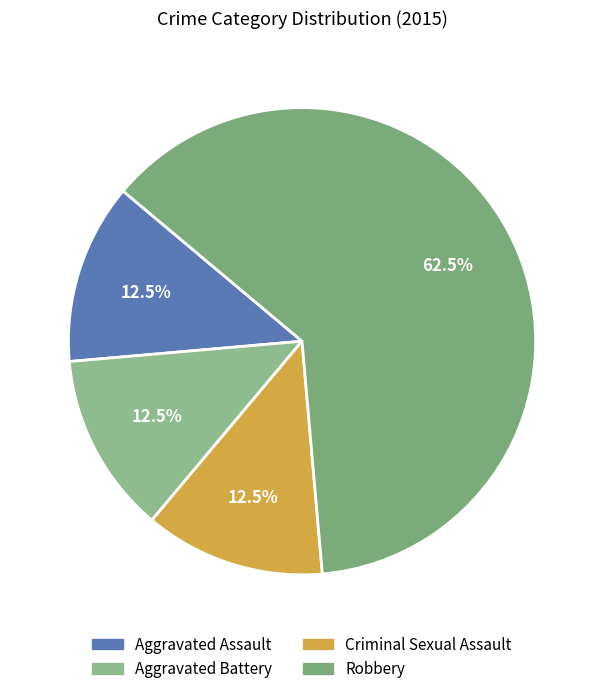

Combined, do Robbery and Aggravated Battery account for over 50%?

Yes